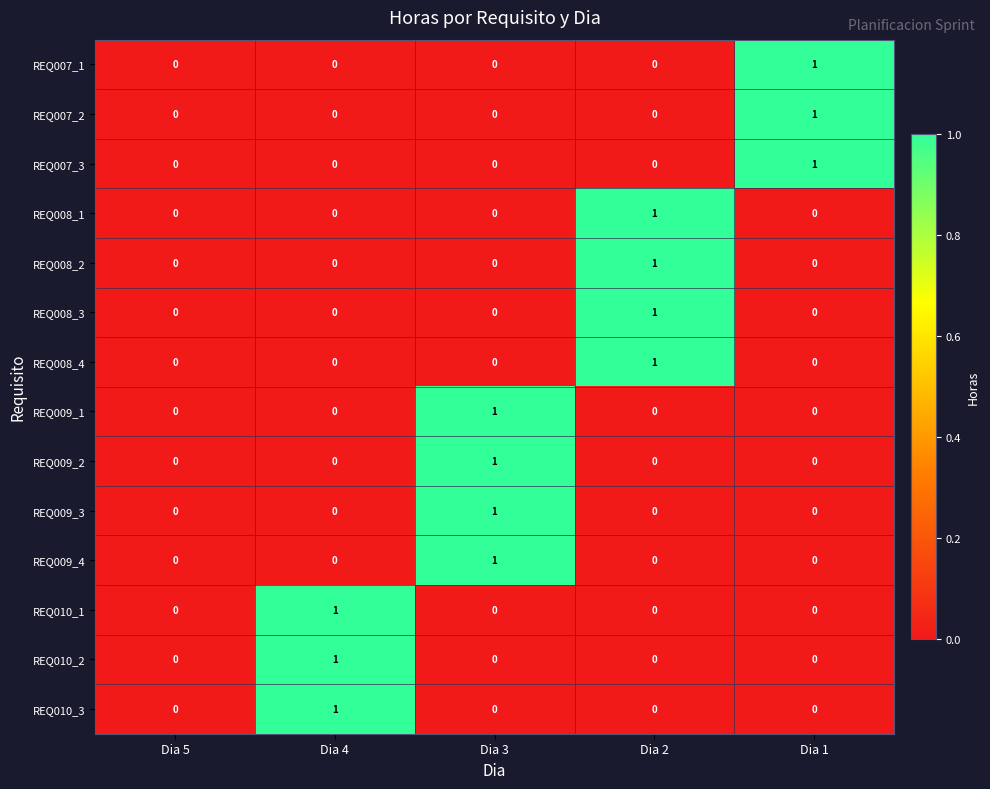

Count the REQ009_2 values in the range 0 to 1.

5